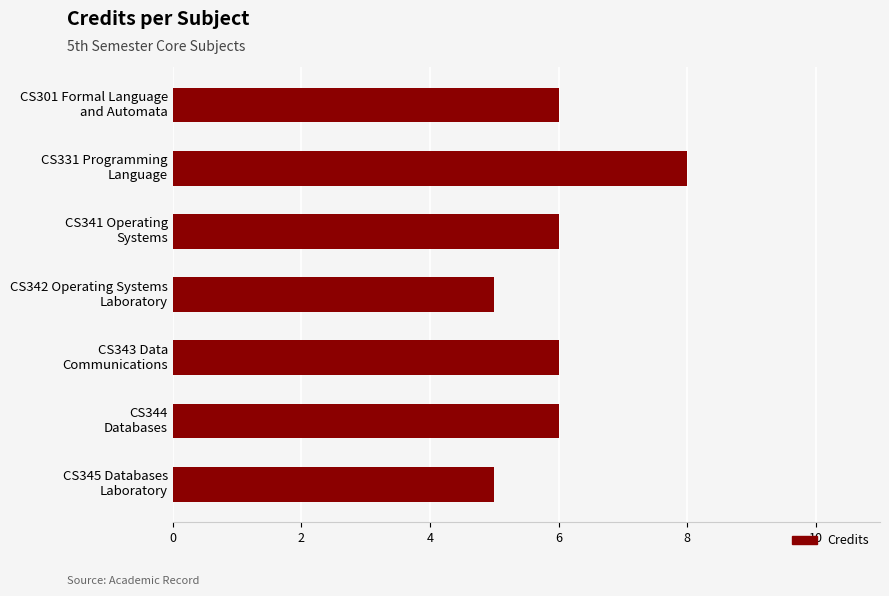

What is the value of the 2nd bar from the top?

8